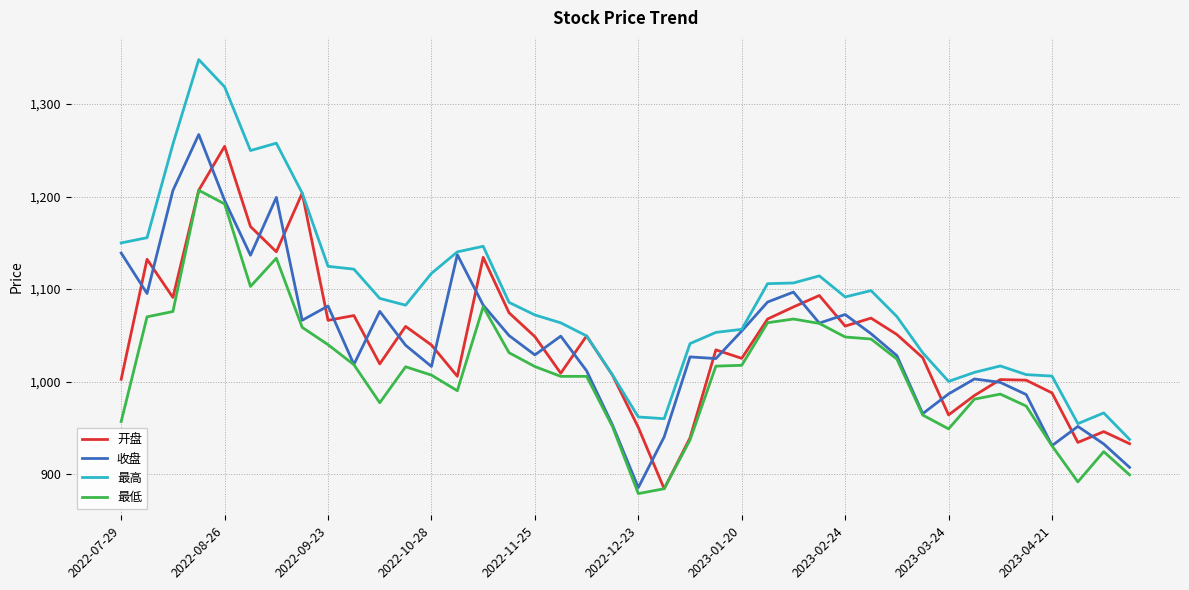

What is the minimum value for 开盘?

884.1